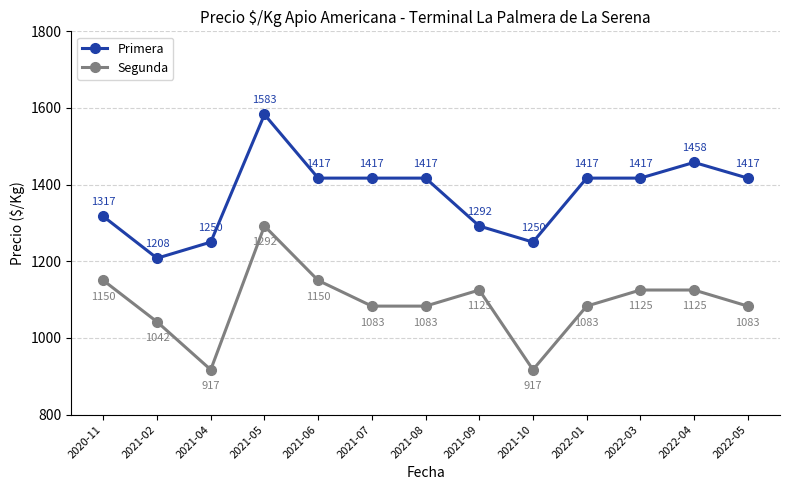

At 2021-10, list the series in order from smallest to largest.

Segunda, Primera